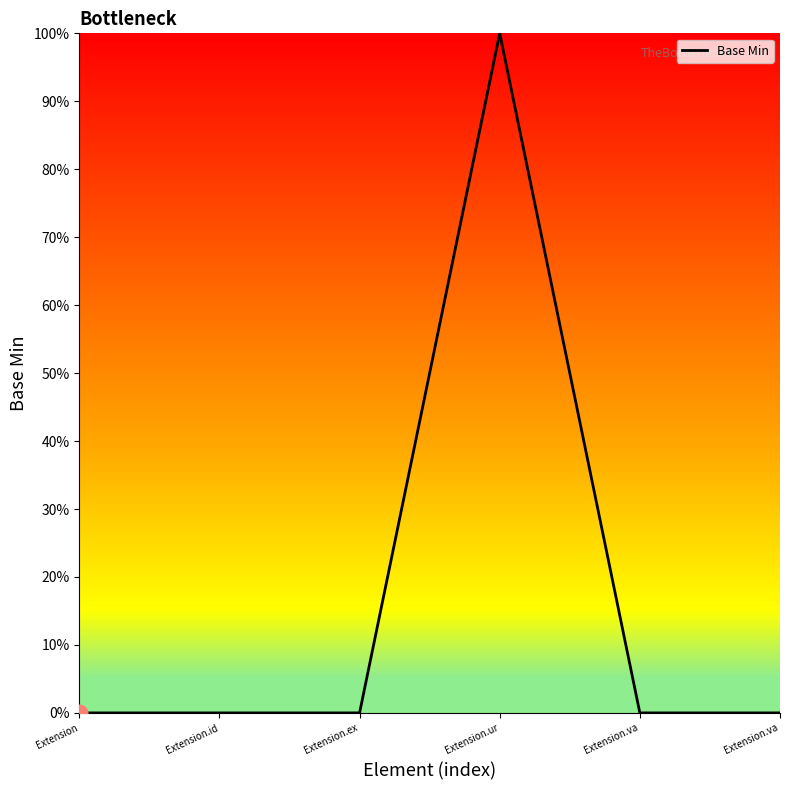

Does the chart have visible grid lines?

No